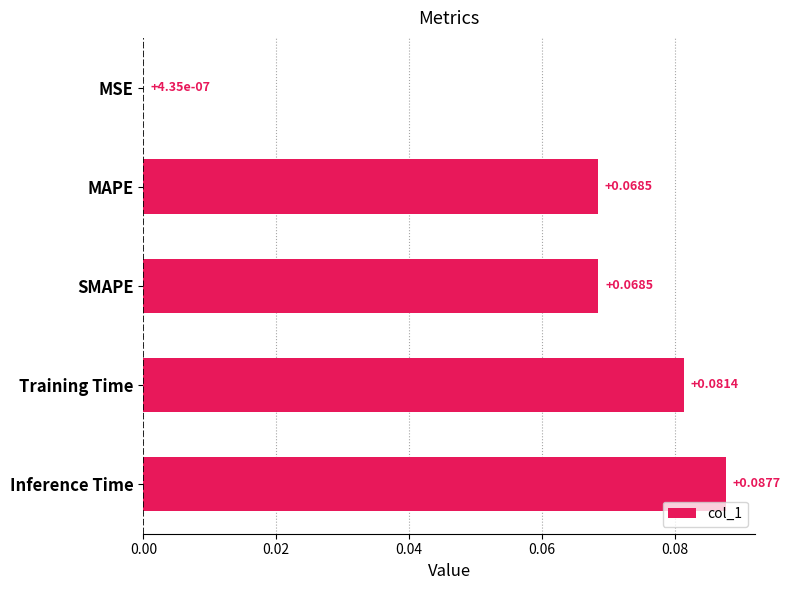

What is the change in value from MSE to Training Time?

+0.1